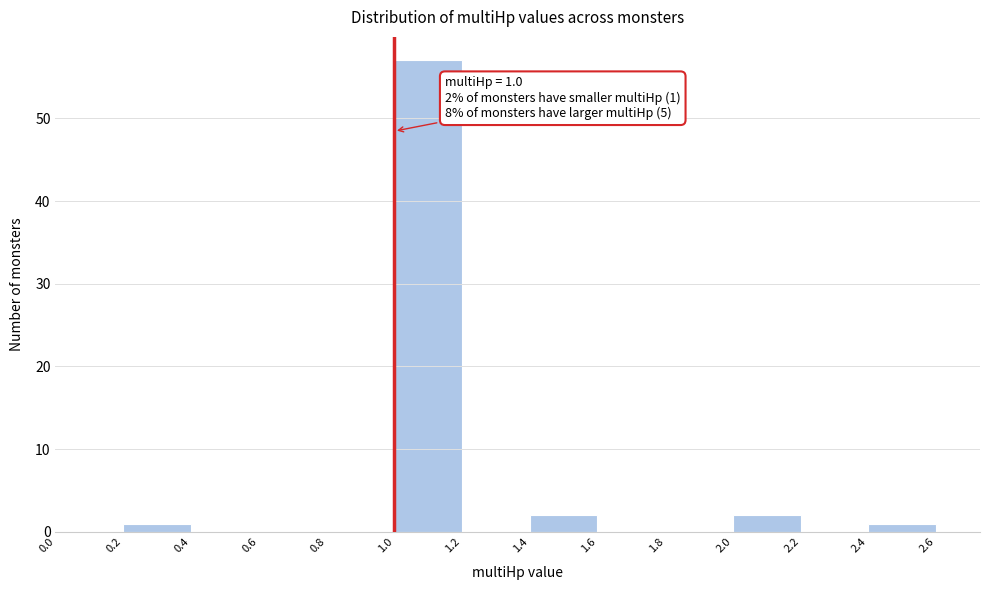

Which range on the x-axis has the tallest bar?

1.0 to 1.2